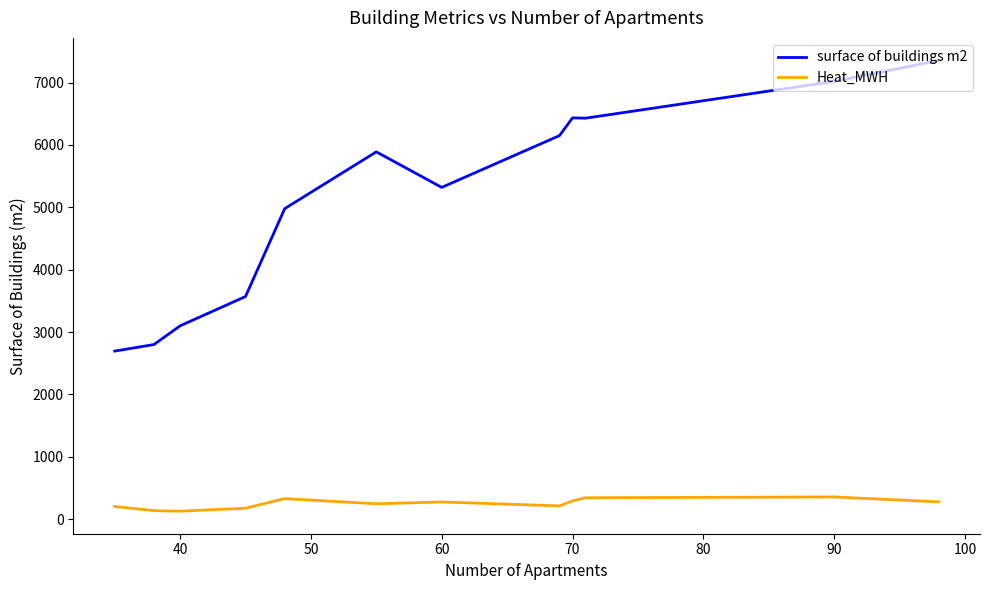

What is the maximum value shown in the chart?

7356.0